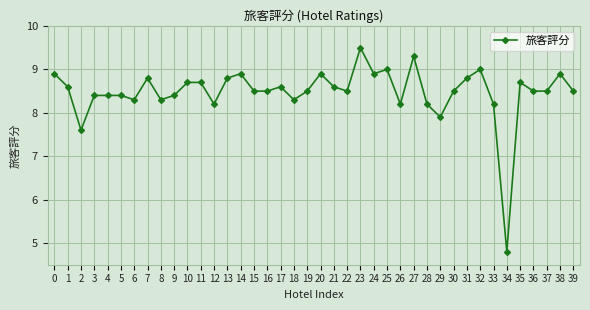

How many data points does each series have?

40